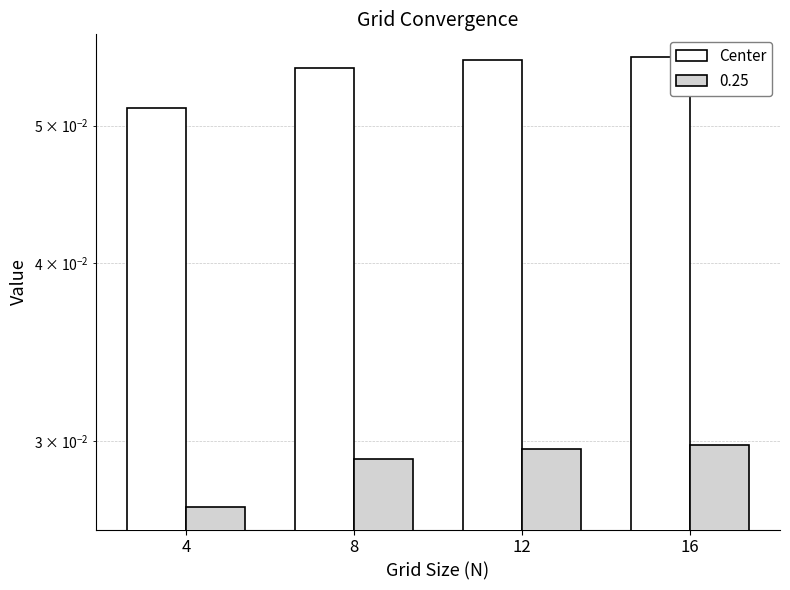

At which label is the value closest to 0?

4